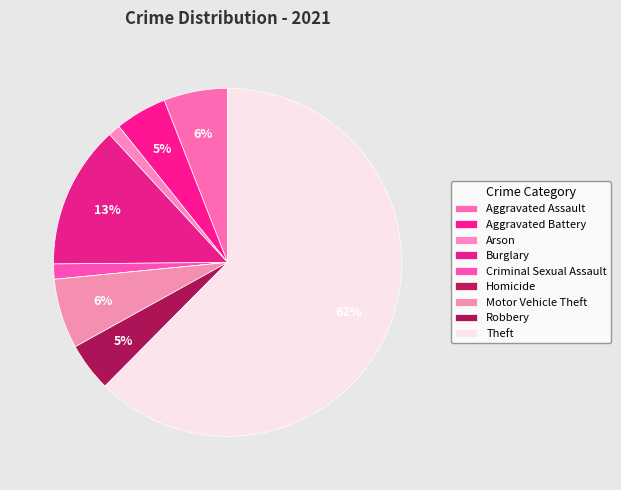

To the nearest percent, what is the difference between the Homicide and Aggravated Assault slice percentages?

6%